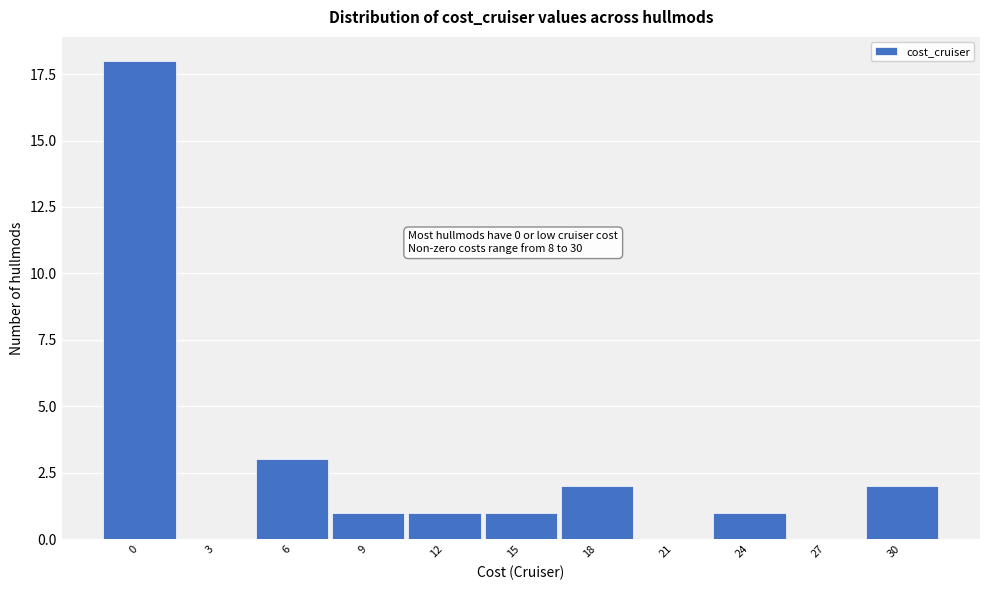

Reading left to right, what are all the values shown in this chart?

0=18	3=0	6=3	9=1	12=1	15=1	18=2	21=0	24=1	27=0	30=2